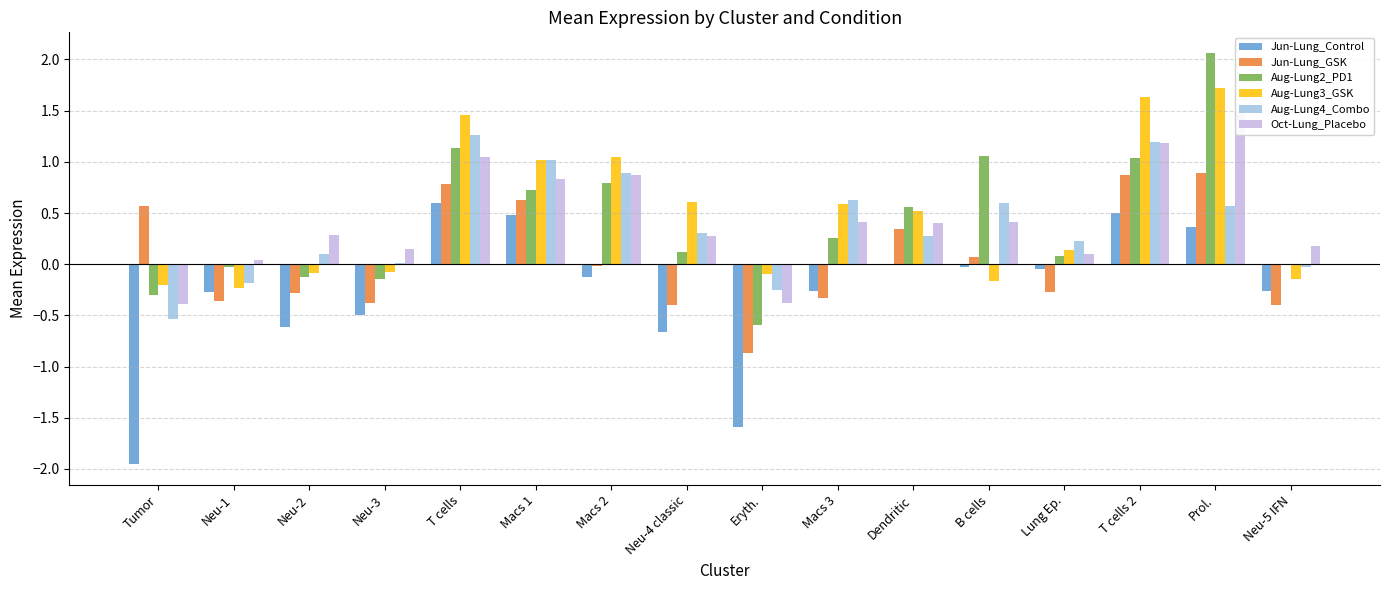

Which series has the widest spread of values?

Aug-Lung2_PD1